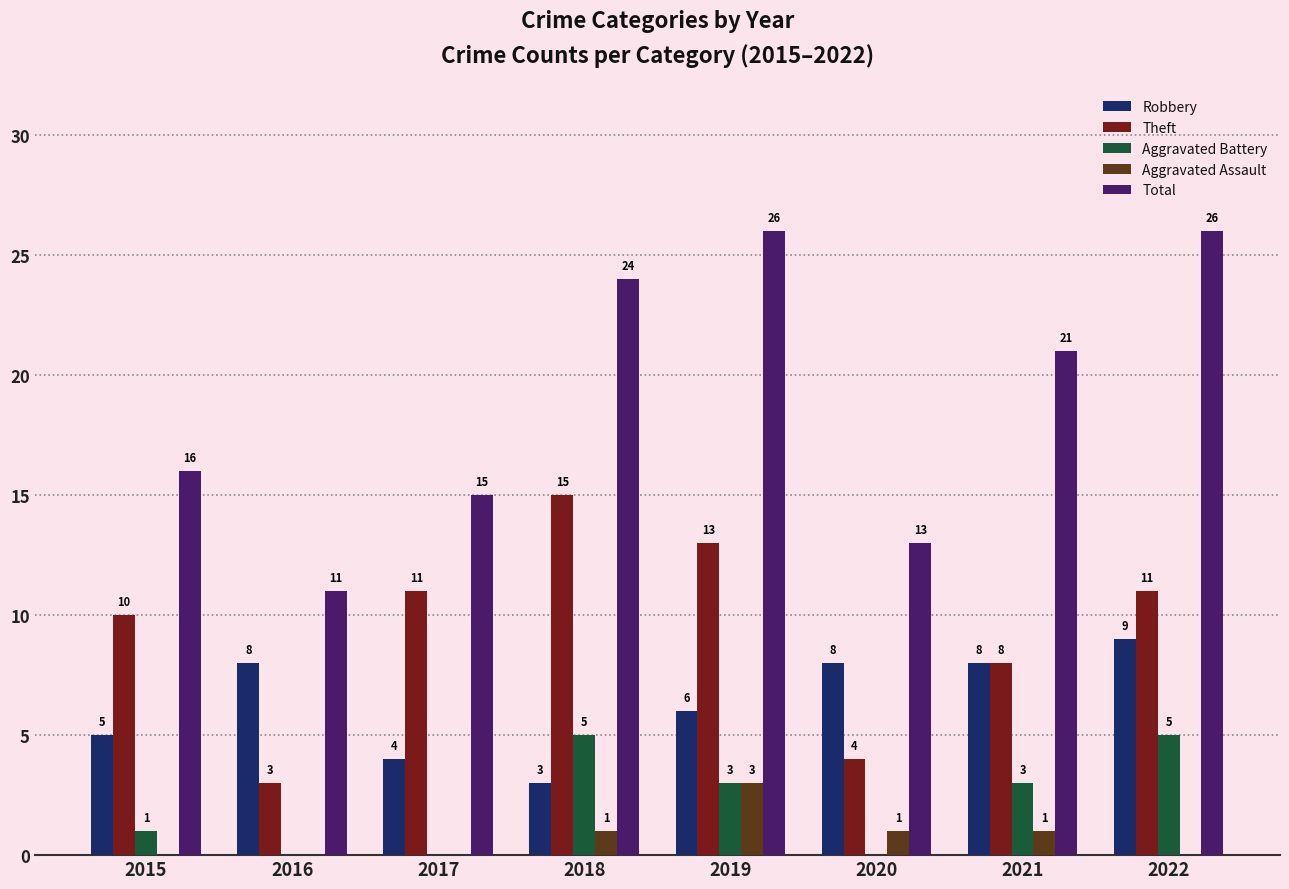

Is the value of Total at 2017 greater than the value of Robbery at 2016?

Yes